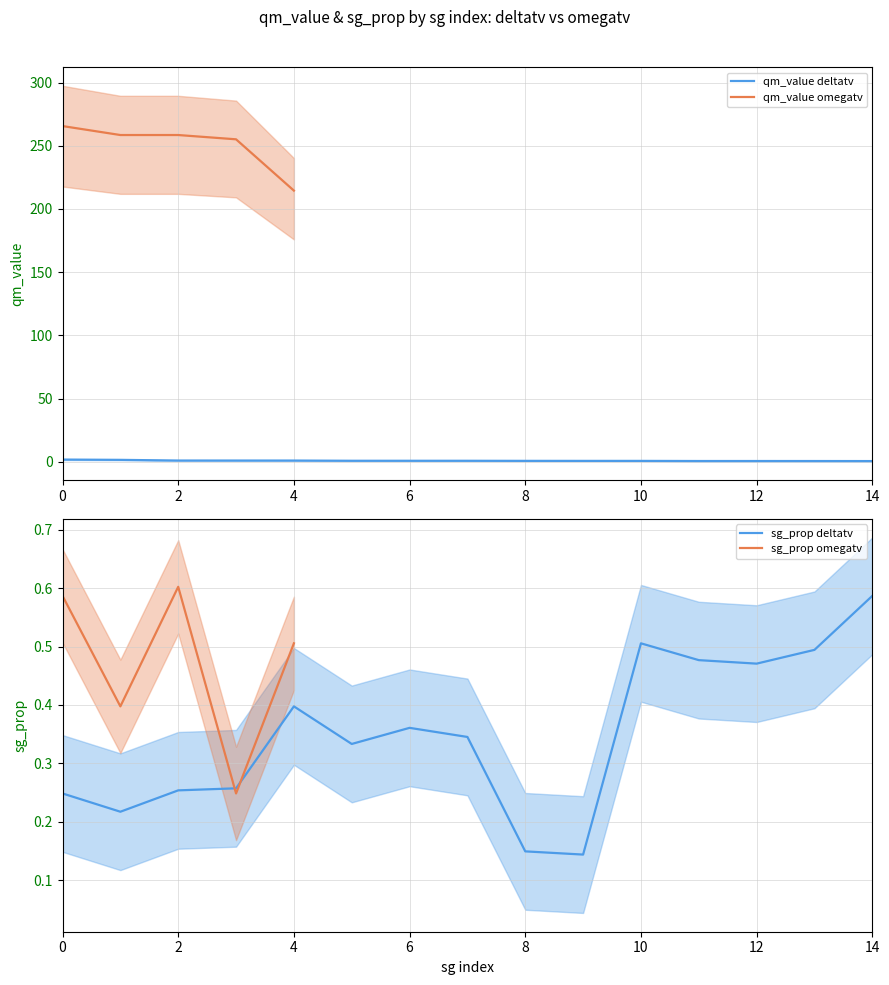

At which label does sg_prop deltatv reach its peak?

14